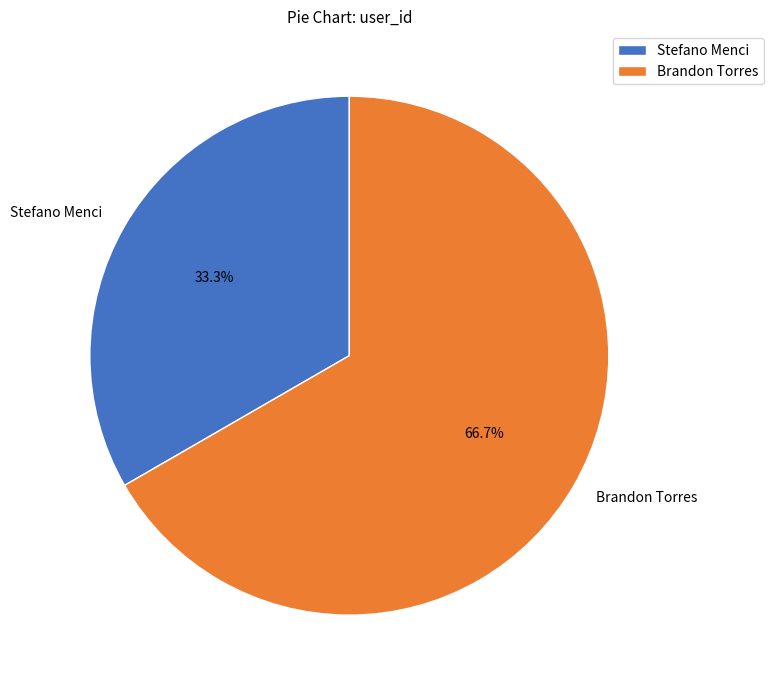

Rank the categories by value from lowest to highest.

Stefano Menci, Brandon Torres